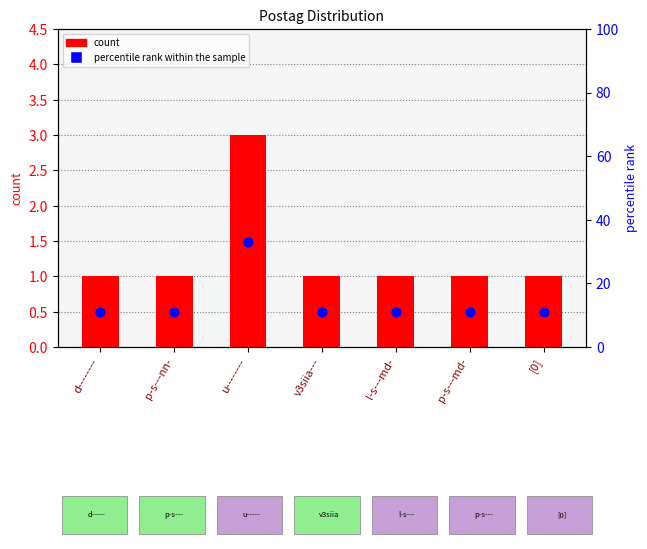

Which series reaches the maximum Y coordinate?

percentile rank within the sample